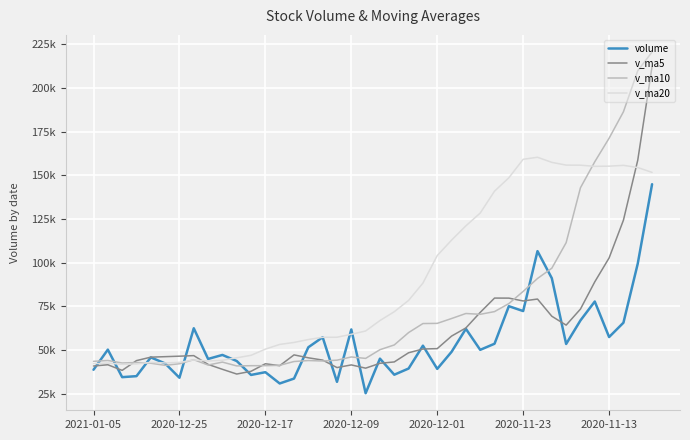

What are all the series names shown in the legend?

volume, v_ma5, v_ma10, v_ma20